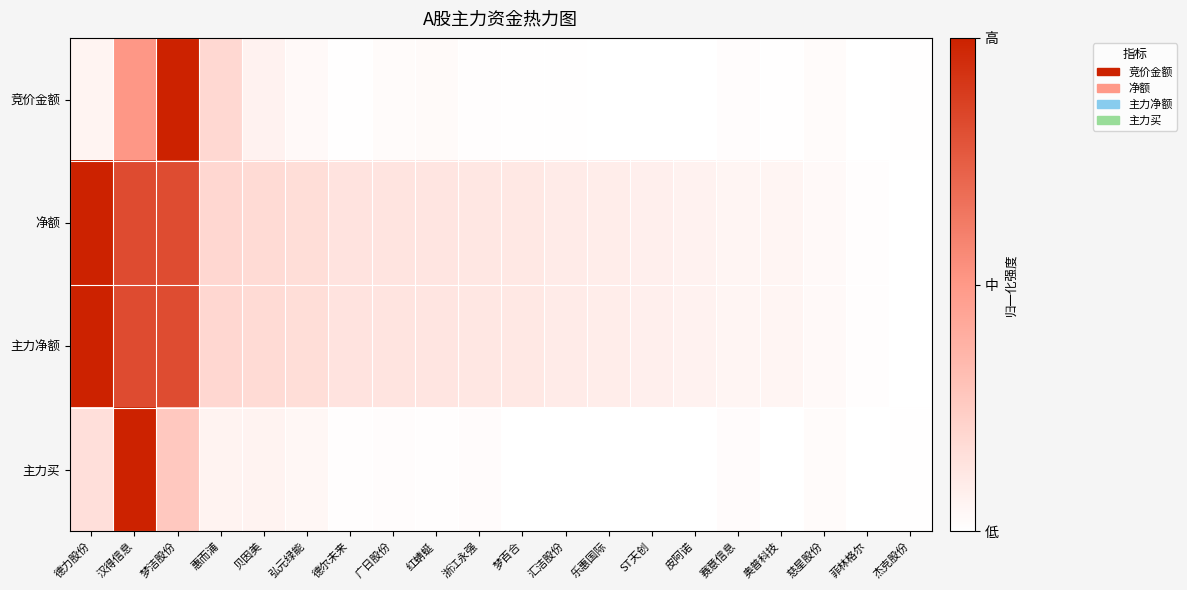

Which series has the largest range (max minus min)?

竞价金额